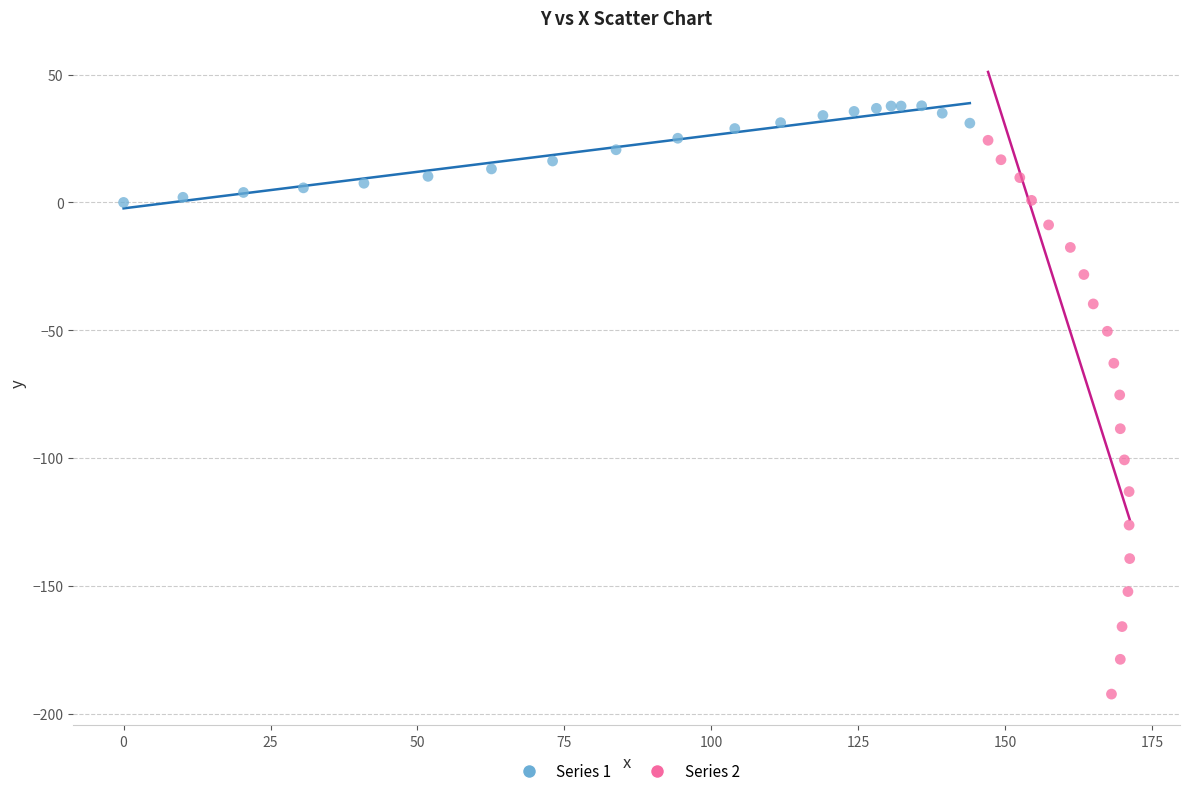

Which series contains the lowest Y value?

Series 2